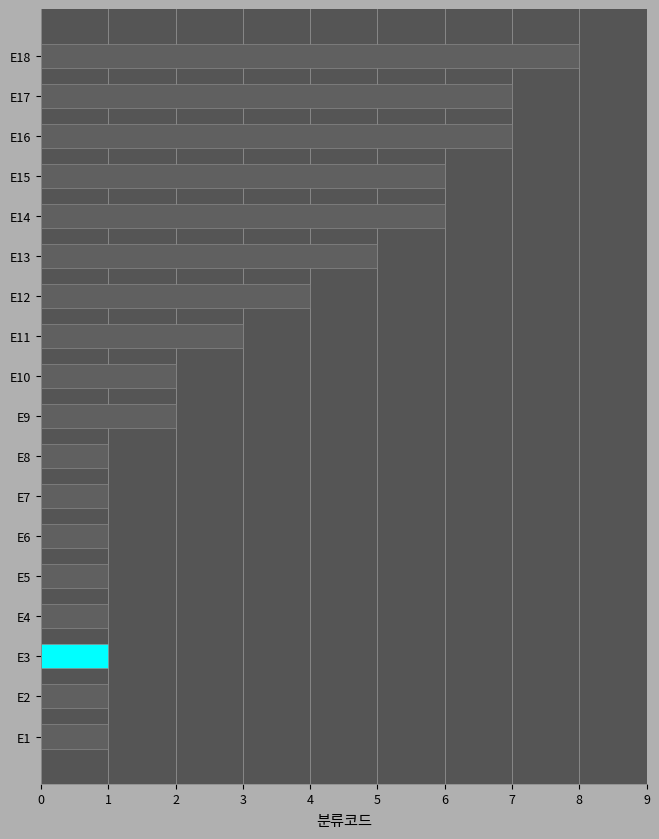

True or false: the data shows 1 at E8.

True